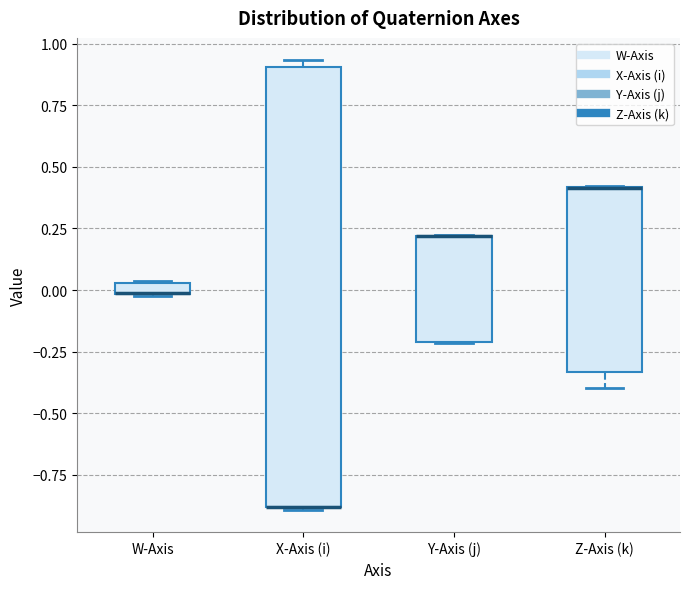

Comparing the boxes themselves (not the whiskers), which one is the tallest?

X-Axis (i)